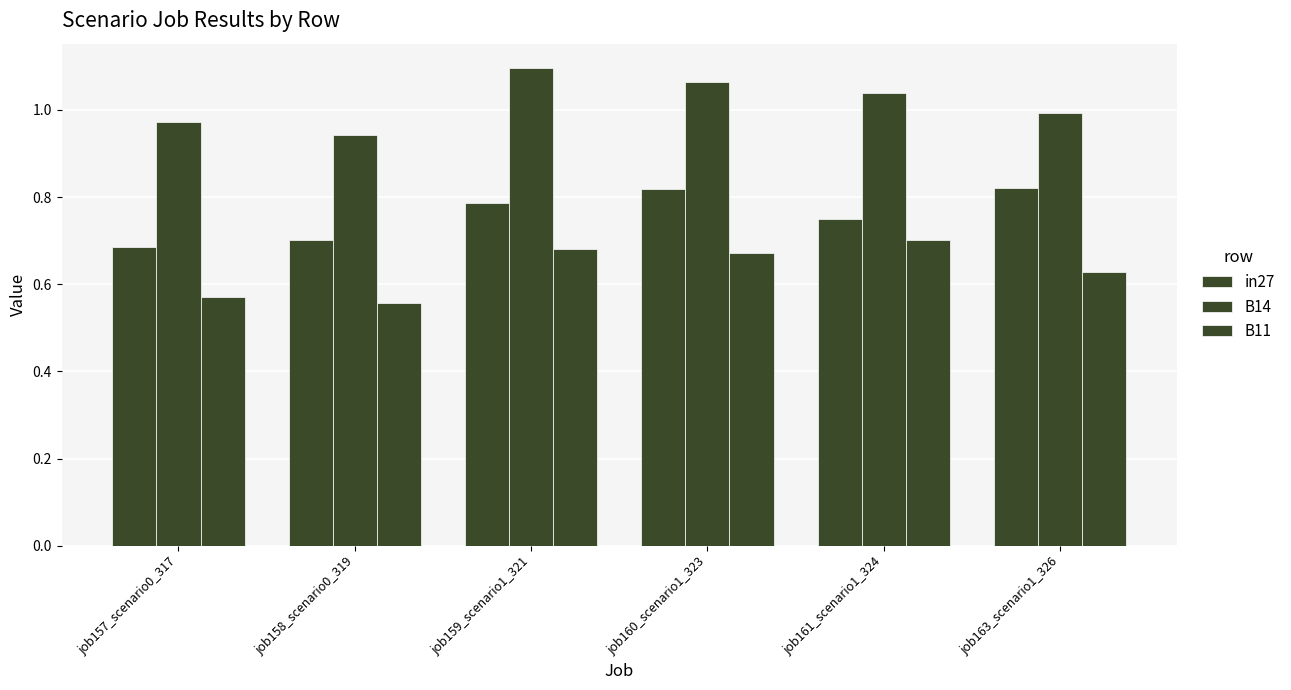

Reading left to right, list all the values displayed in this chart.

in27: 0.7	0.7	0.8	0.8	0.7	0.8
B14: 1.0	0.9	1.1	1.1	1.0	1.0
B11: 0.6	0.6	0.7	0.7	0.7	0.6